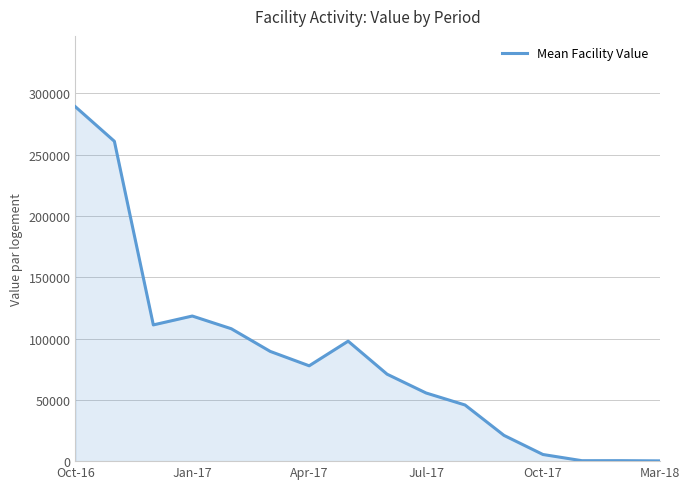

What is the greatest value displayed?

289080.1